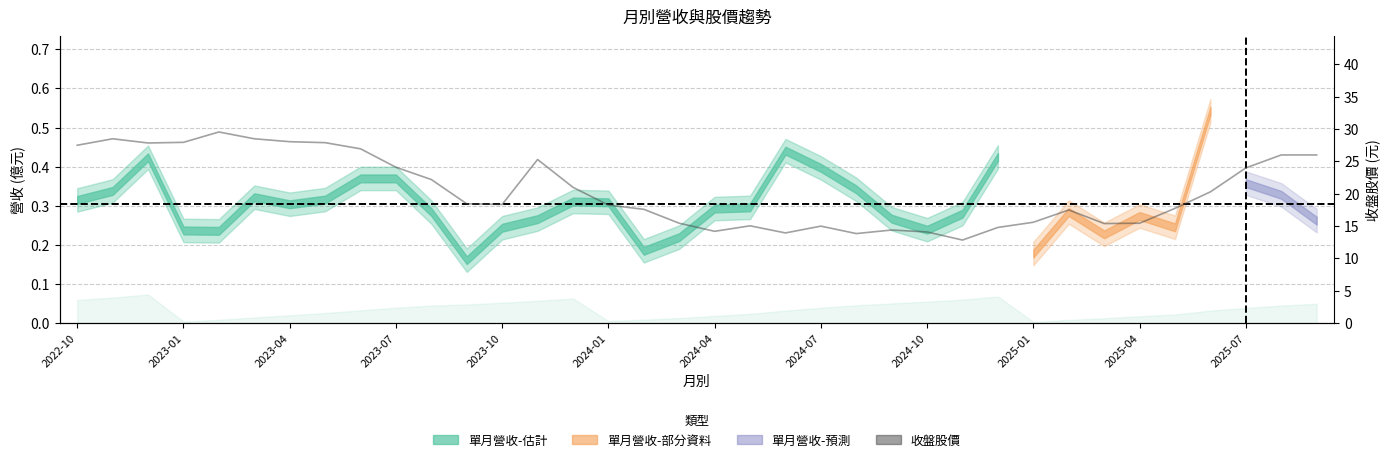

What is the average value?

20.5